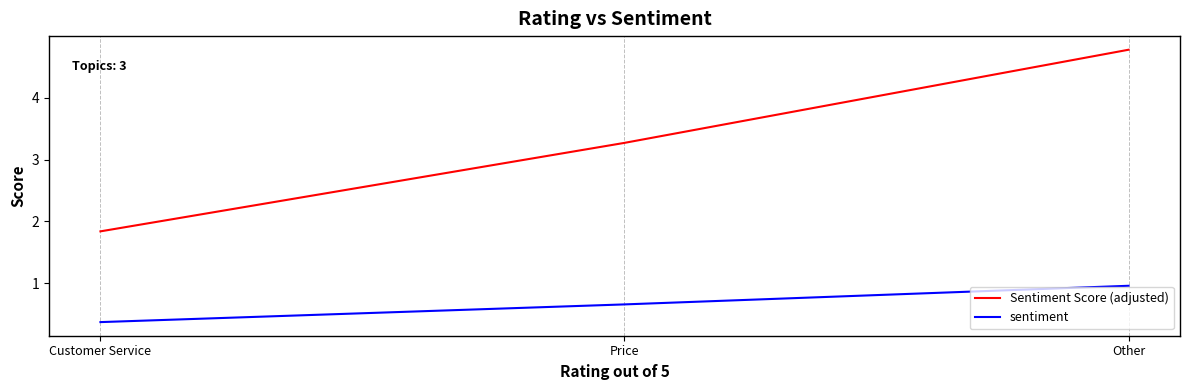

What is the difference between the sentiment values at Other and Customer Service?

0.6